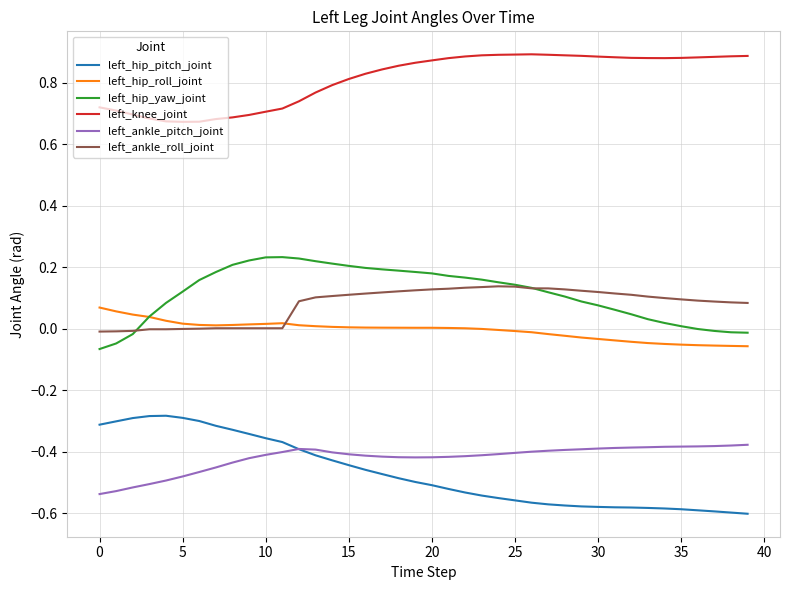

True or false: left_ankle_pitch_joint and left_ankle_roll_joint cross at least once.

False